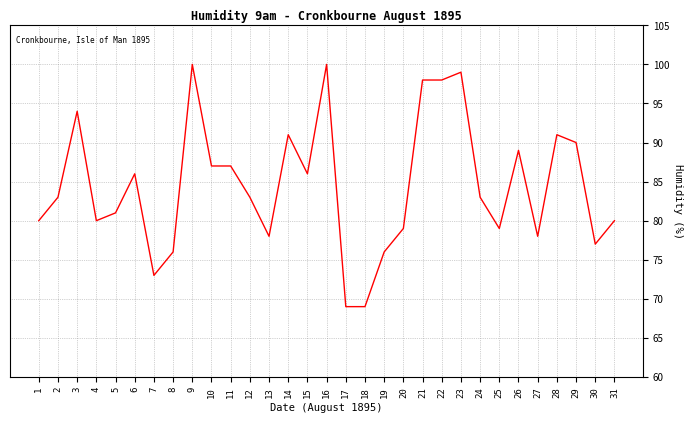

Read the value at 30.

77